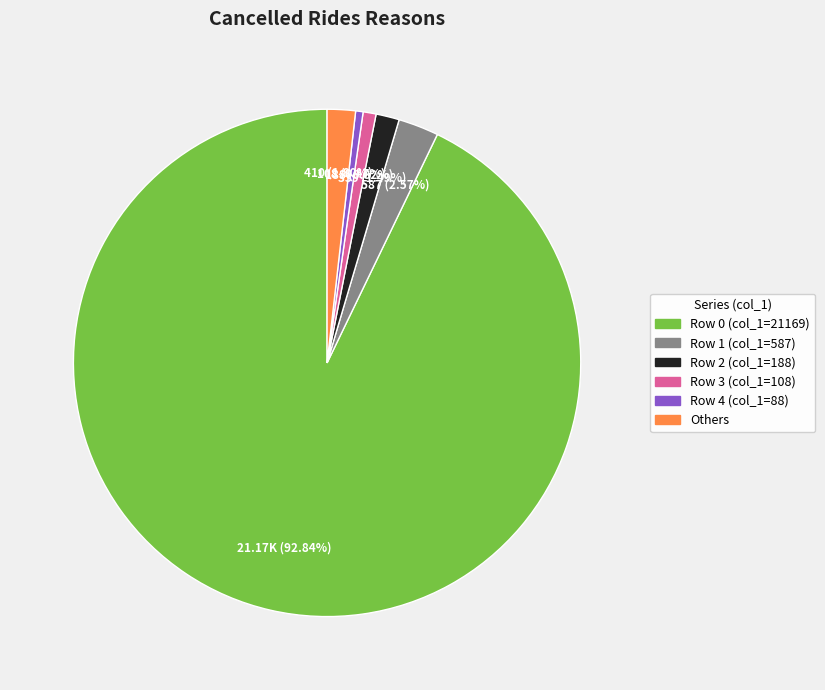

Is there any slice that represents more than half of the pie?

Yes